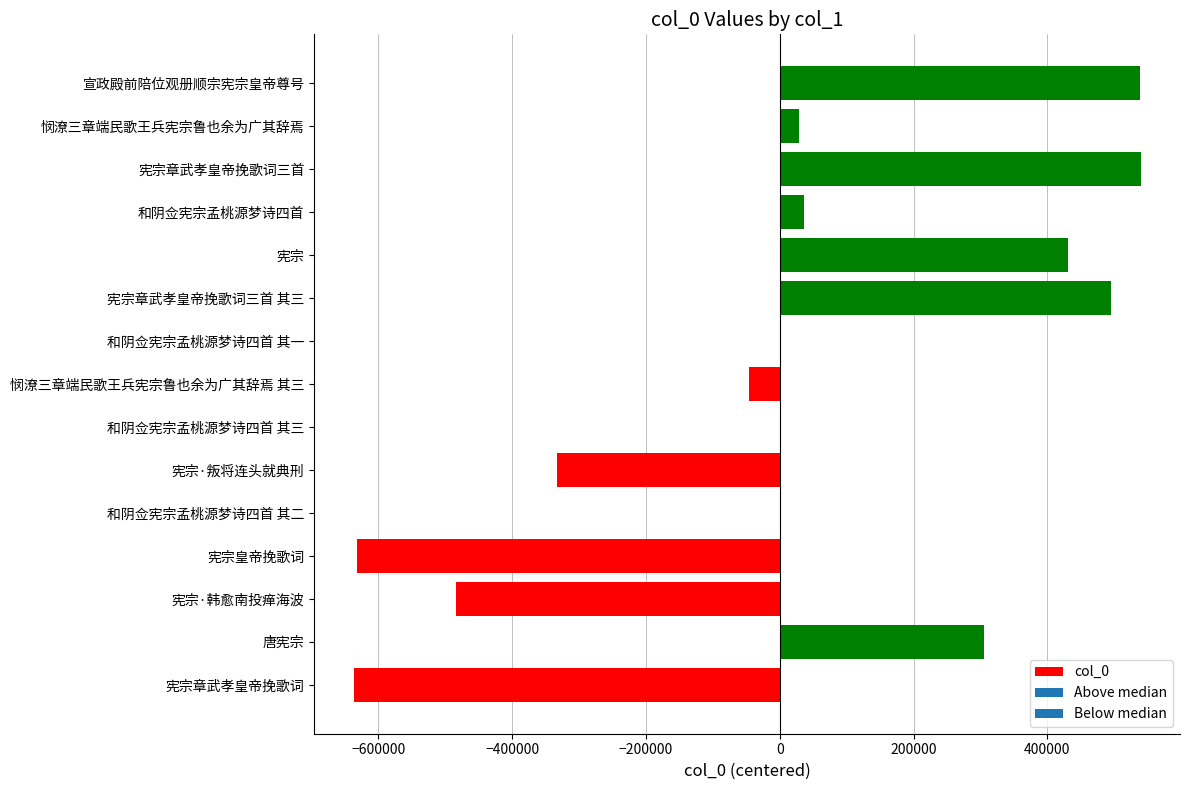

What is the greatest value displayed?

539396